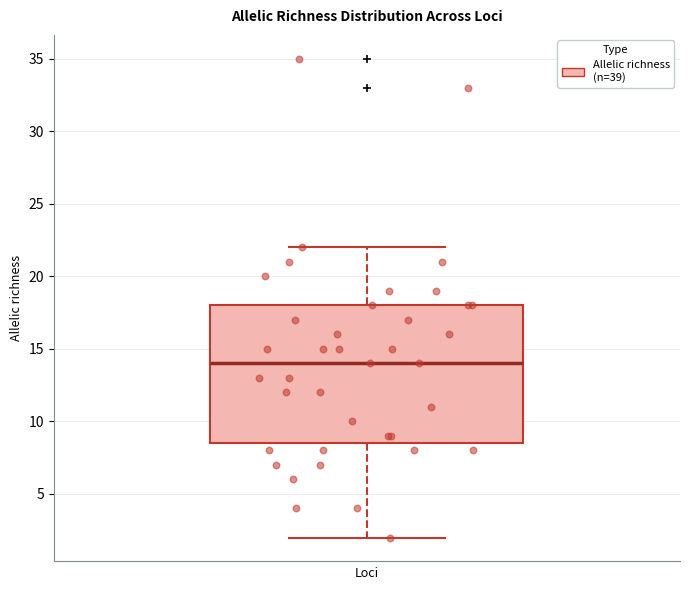

Transcribe this box plot: give where the median line is, the range the box spans, and where the two whiskers end, as read against the y-axis. The values are not printed on the chart, so give them approximately, as read against the axis.

median 14.0, box 8.5 to 18.0, whiskers 2.0 to 22.0